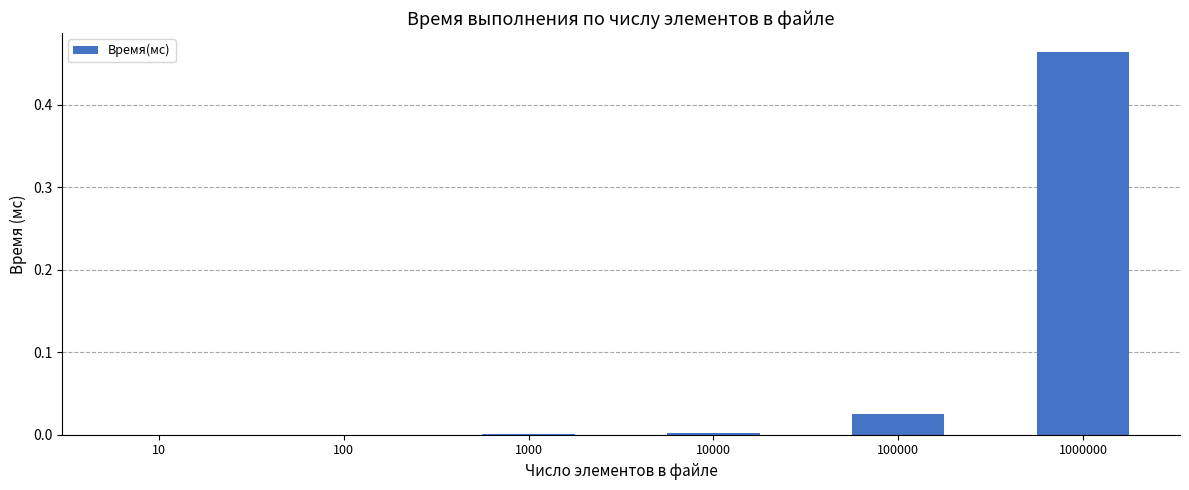

Which has a higher value, 1000 or 100000?

100000